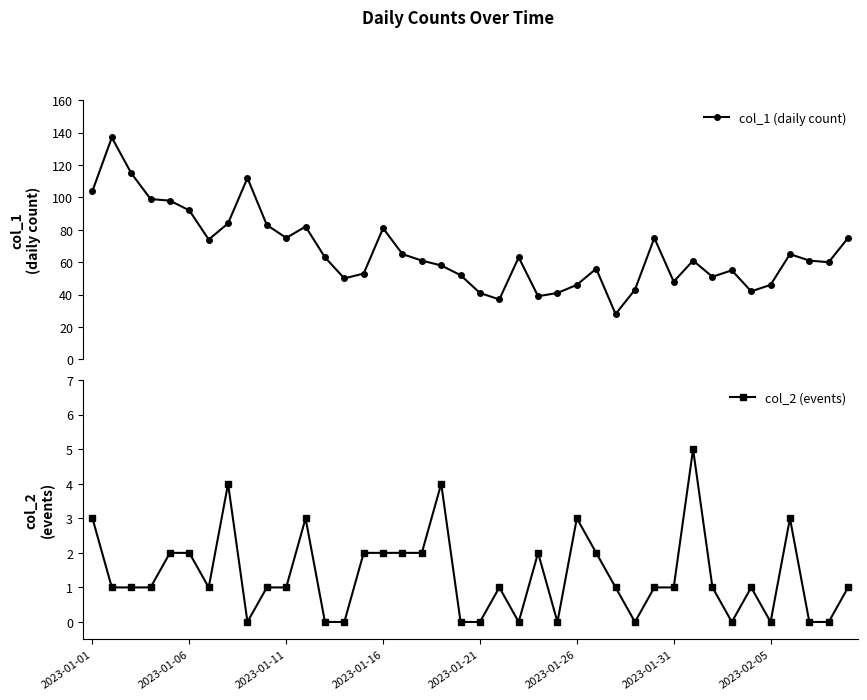

What is the total value across all series at 36?

68